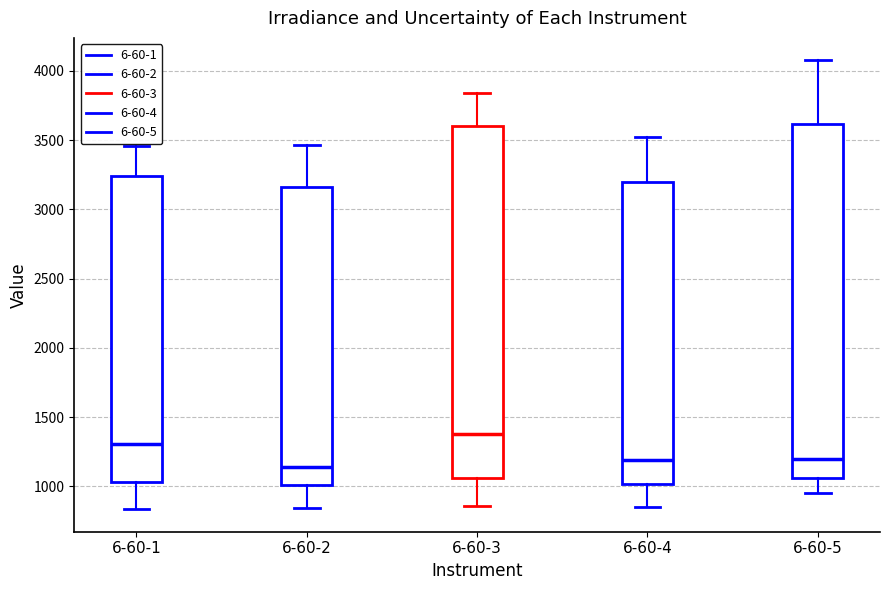

Reading left to right, read every box against the y-axis: the position of its median line, the range the box covers, and the ends of its whiskers. The values are not printed on the chart, so give them approximately, as read against the axis.

6-60-1: median 1300, box 1050 to 3250, whiskers 850 to 3450
6-60-2: median 1150, box 1000 to 3150, whiskers 850 to 3450
6-60-3: median 1400, box 1050 to 3600, whiskers 850 to 3850
6-60-4: median 1200, box 1000 to 3200, whiskers 850 to 3500
6-60-5: median 1200, box 1050 to 3600, whiskers 950 to 4100